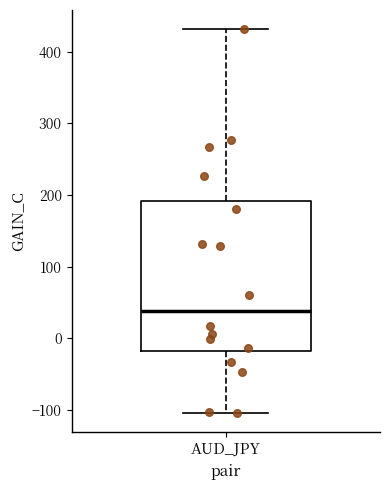

Transcribe this box plot: give where the median line is, the range the box spans, and where the two whiskers end, as read against the y-axis. The values are not printed on the chart, so give them approximately, as read against the axis.

median 40, box -20 to 190, whiskers -100 to 430